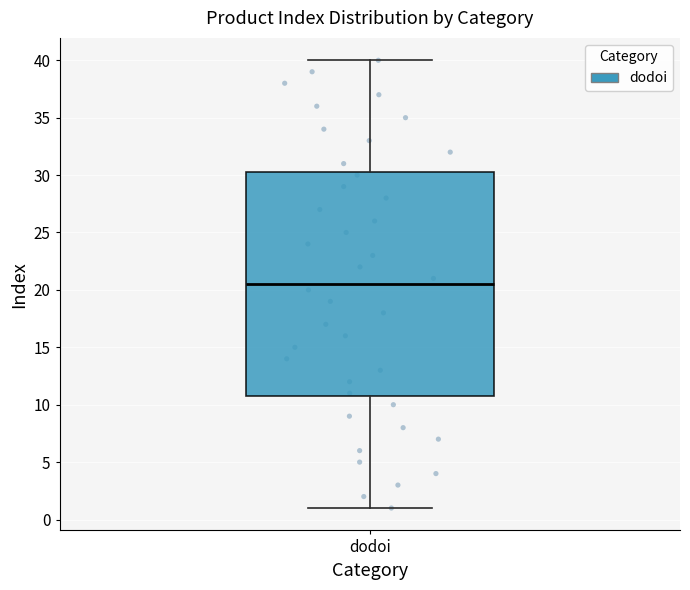

Where does the lower whisker of the box for dodoi end on the y-axis? The values are not printed on the chart, so give them approximately, as read against the axis.

1.0